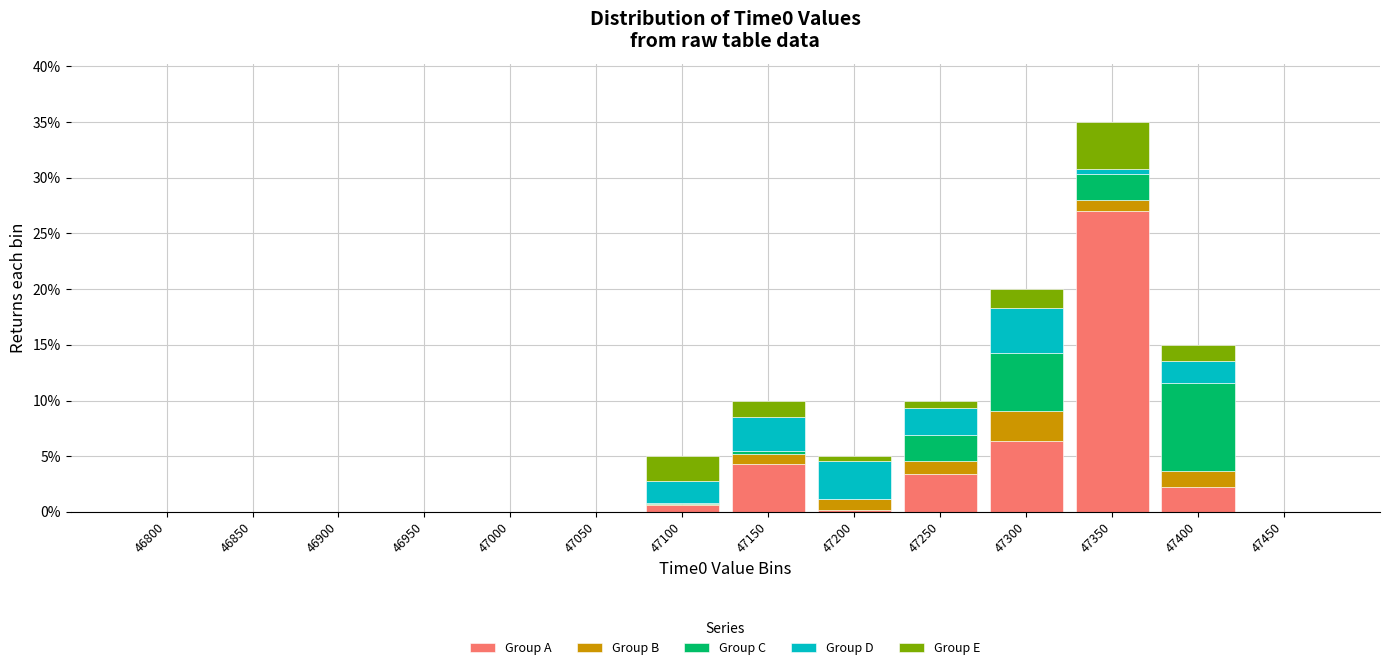

What is the highest value of the Group A series?

27.0